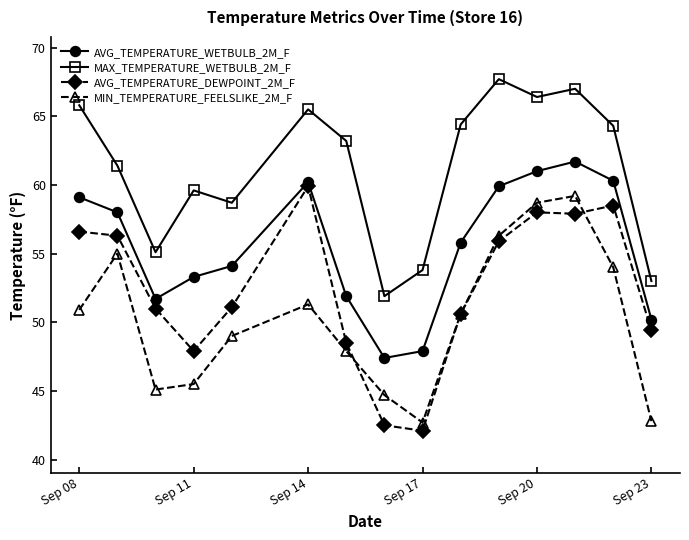

Rank the series by their average value, from lowest to highest.

MIN_TEMPERATURE_FEELSLIKE_2M_F, AVG_TEMPERATURE_DEWPOINT_2M_F, AVG_TEMPERATURE_WETBULB_2M_F, MAX_TEMPERATURE_WETBULB_2M_F